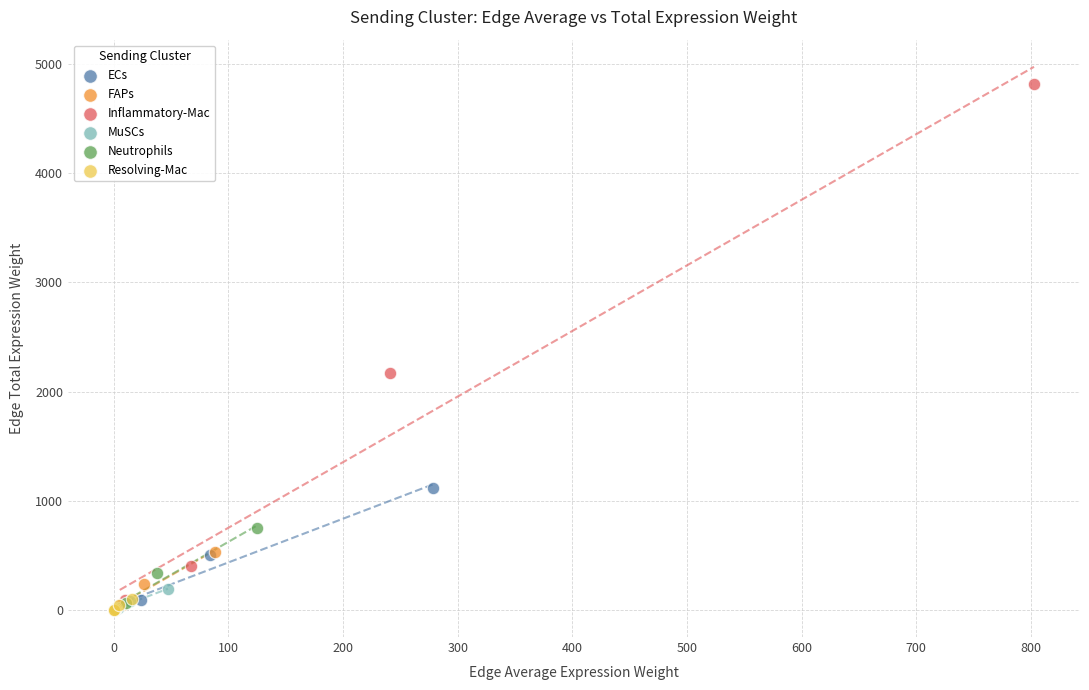

Which series has the largest Y range (max minus min)?

Inflammatory-Mac